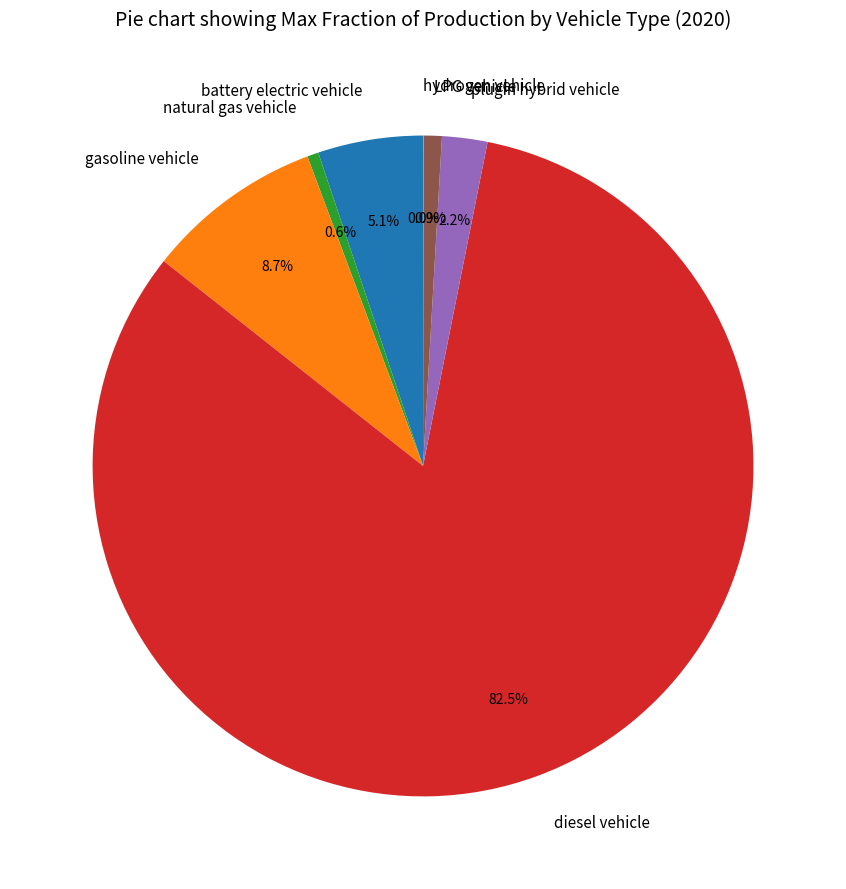

What portion of the pie excludes gasoline vehicle?

91.3%